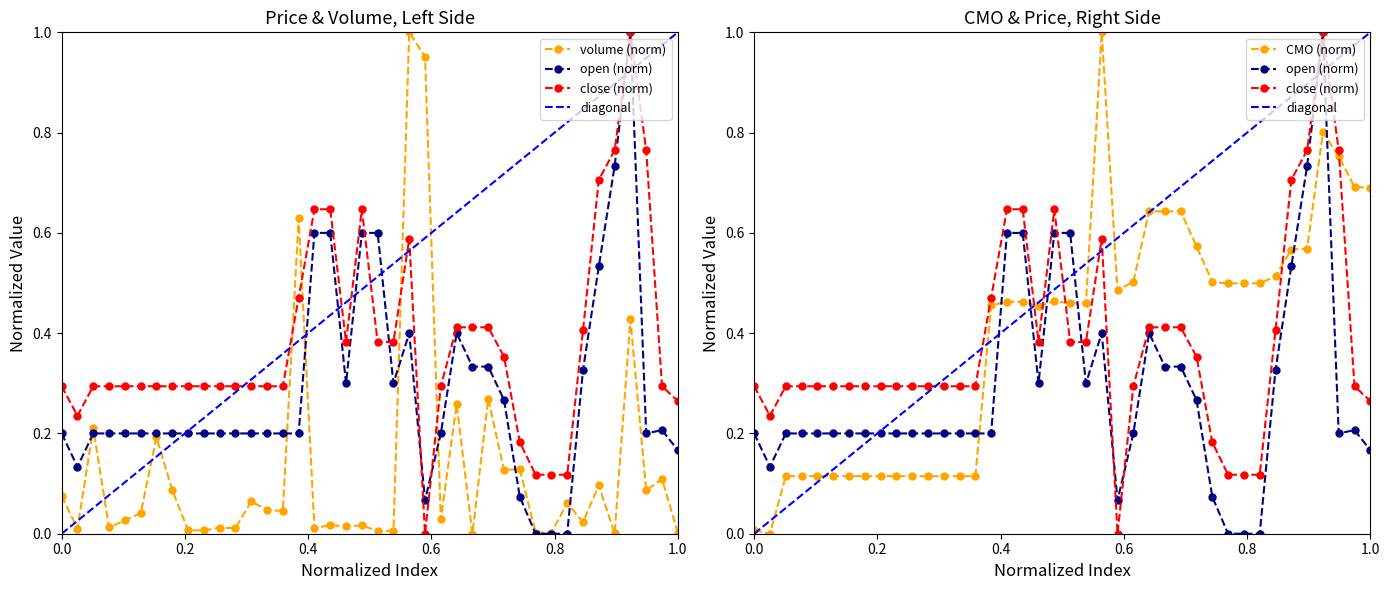

What is the average value of the close series?

0.4